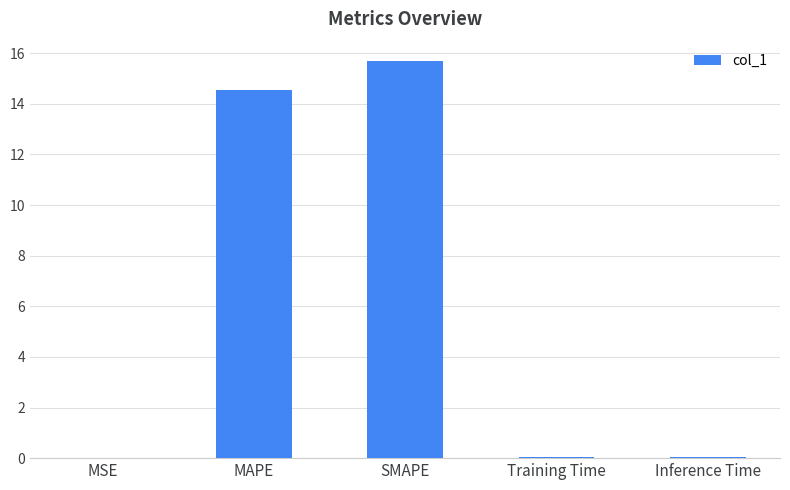

What is the change in value from MSE to SMAPE?

+15.7